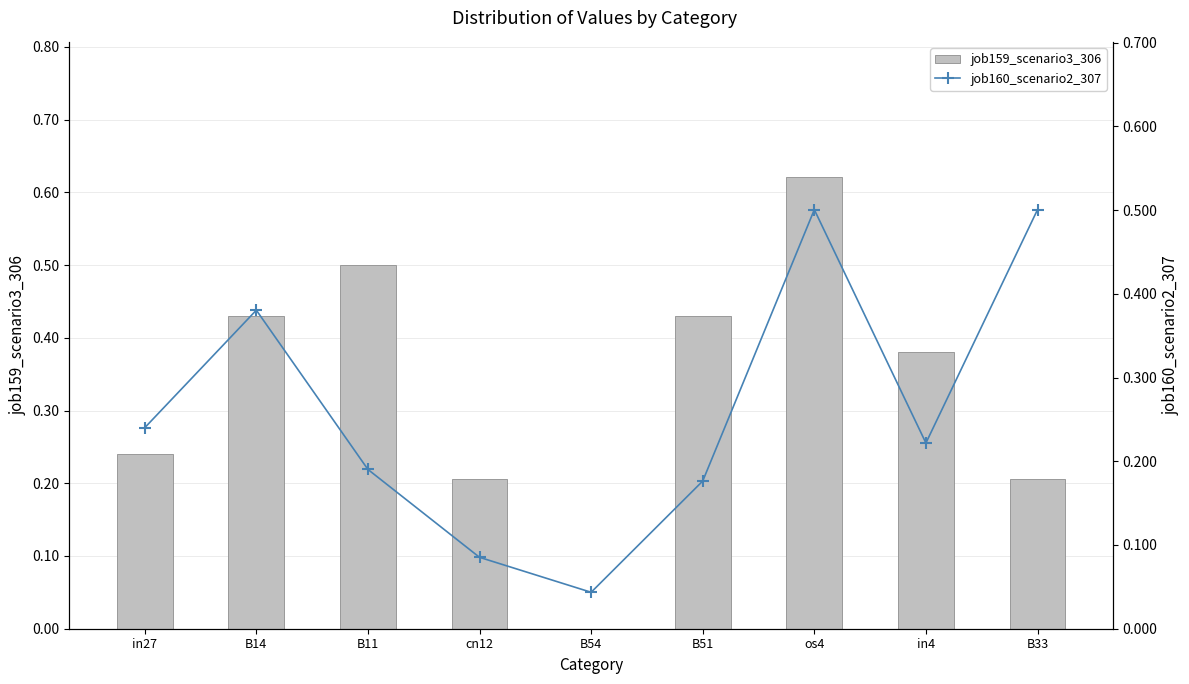

Which has a higher value, B51 or os4?

os4